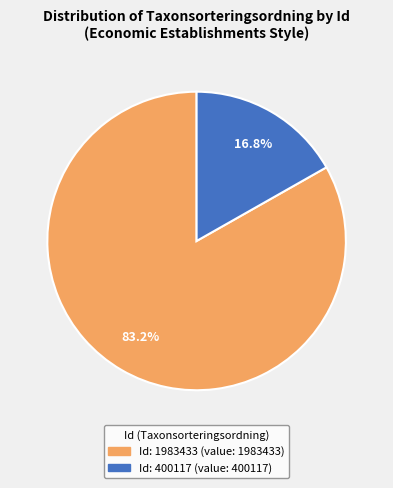

Is there any slice that represents more than half of the pie?

Yes